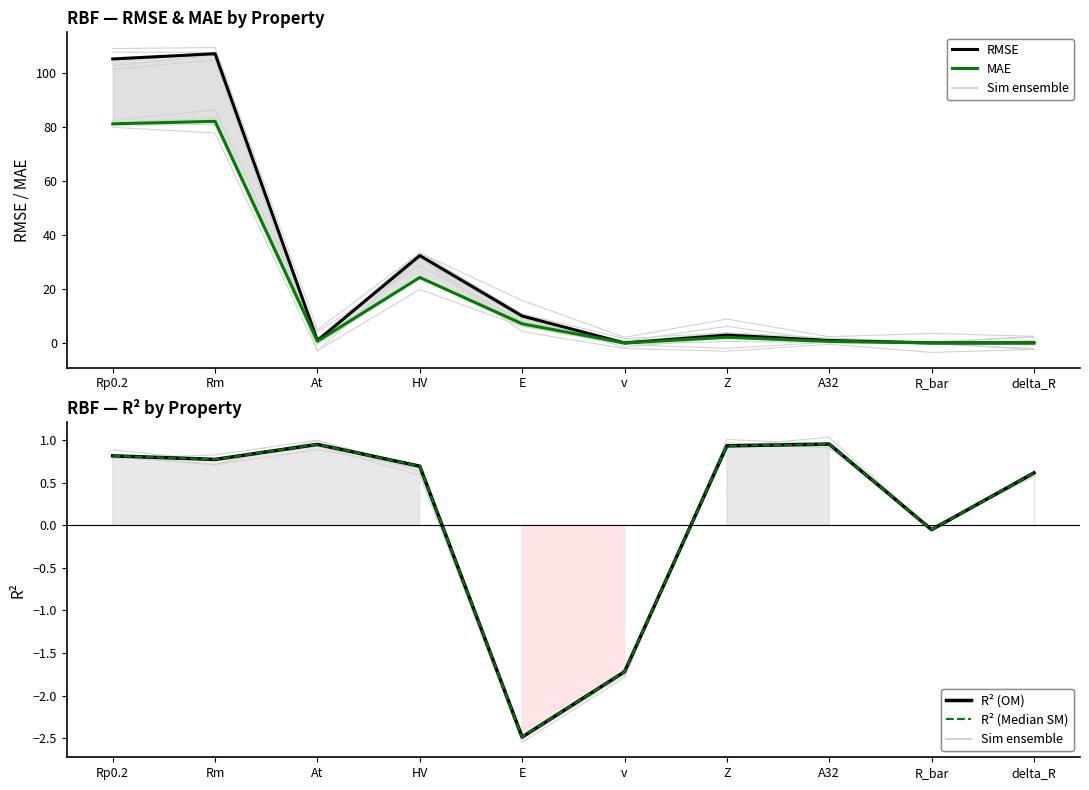

What is the label of the 9th point from the right?

Rm